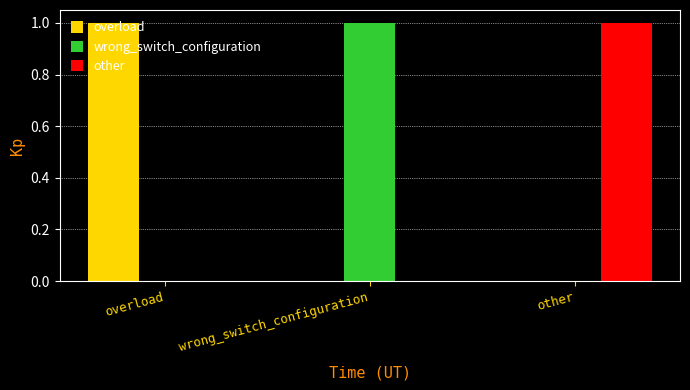

Which category has the highest value in the overload series?

overload